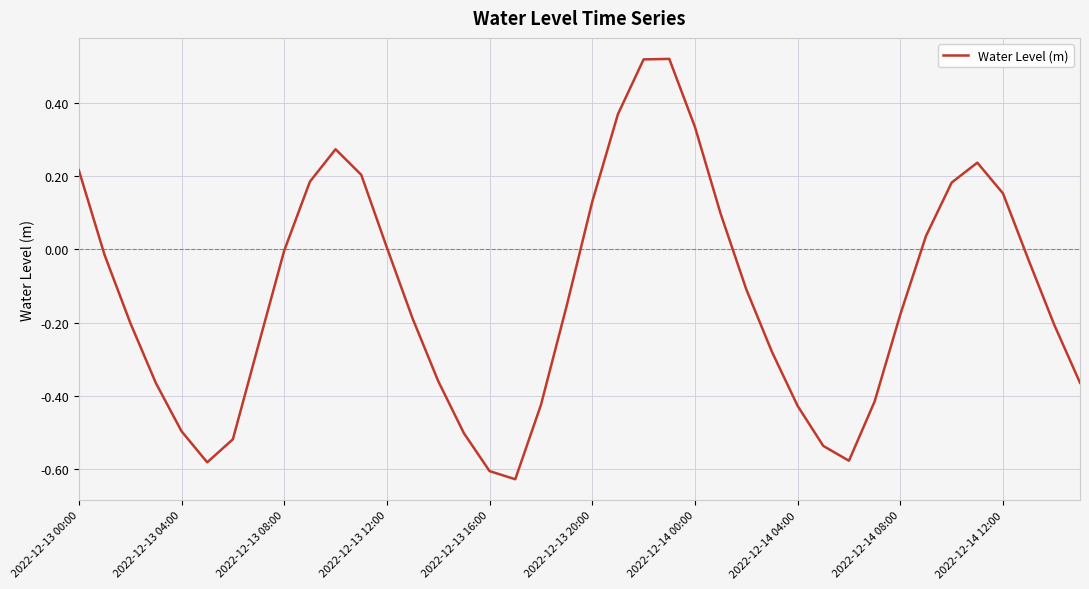

What is the label of the 11th point from the left?

10